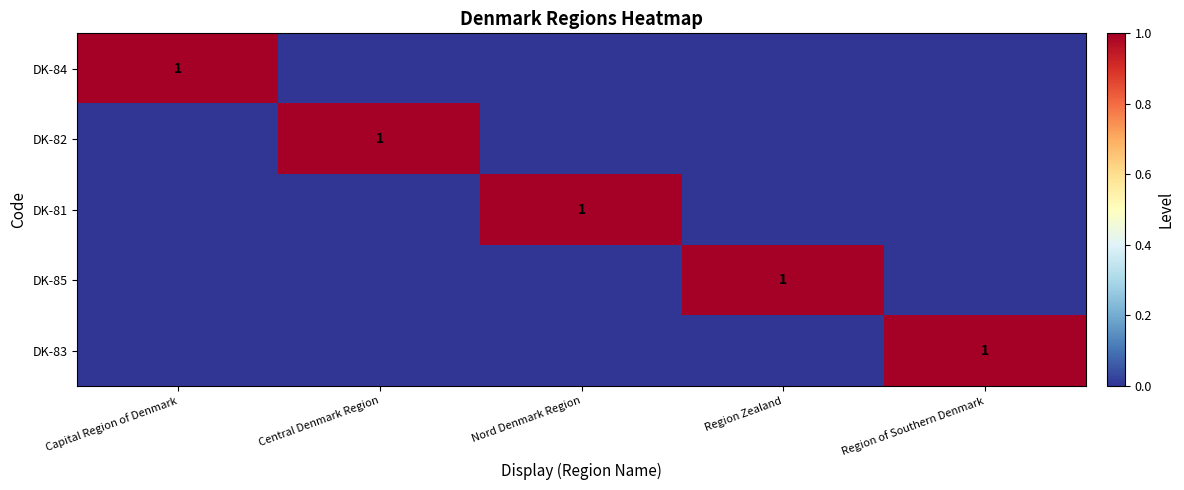

Is the value of DK-85 at Region of Southern Denmark greater than the value of DK-84 at Capital Region of Denmark?

No